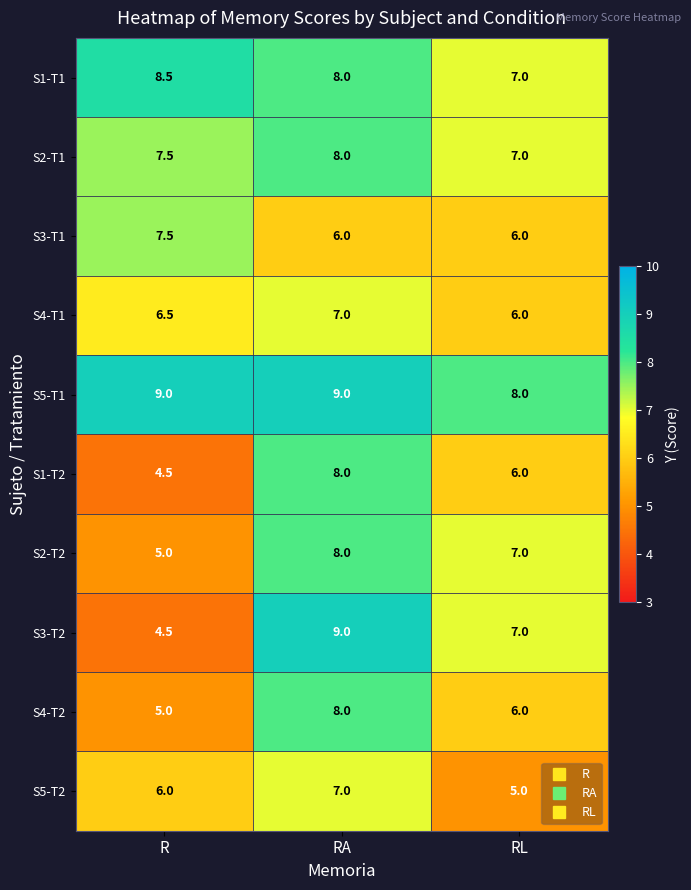

What is the average value of the S1-T1 series?

7.8